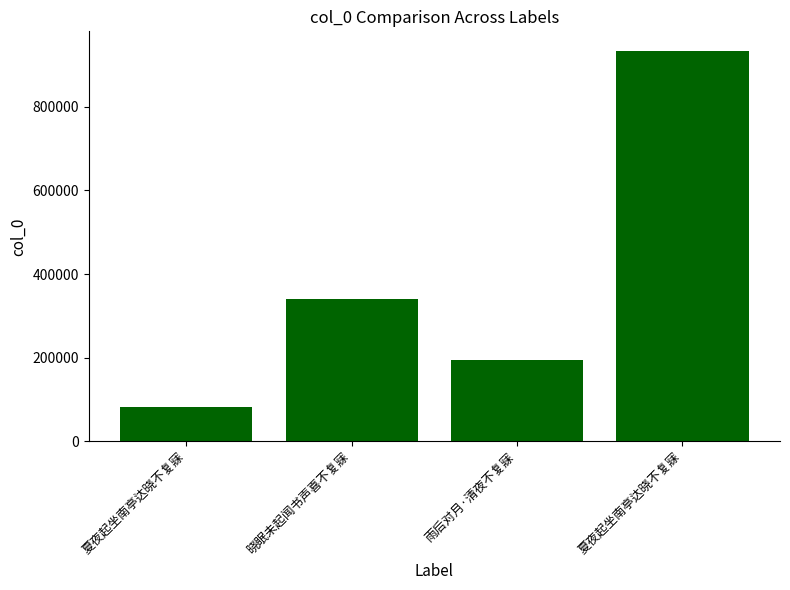

Between 夏夜起坐南亭达晓不复寐 and 雨后对月·清夜不复寐, which is larger?

雨后对月·清夜不复寐